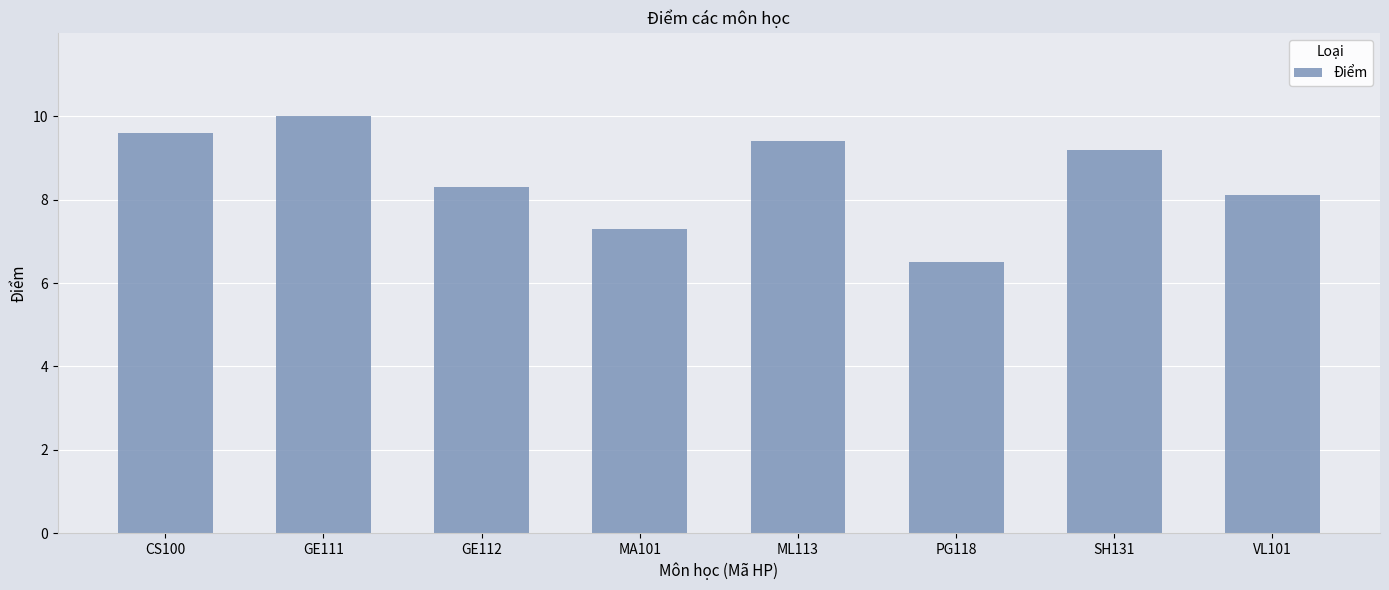

What is the value of the 4th bar from the left?

7.3